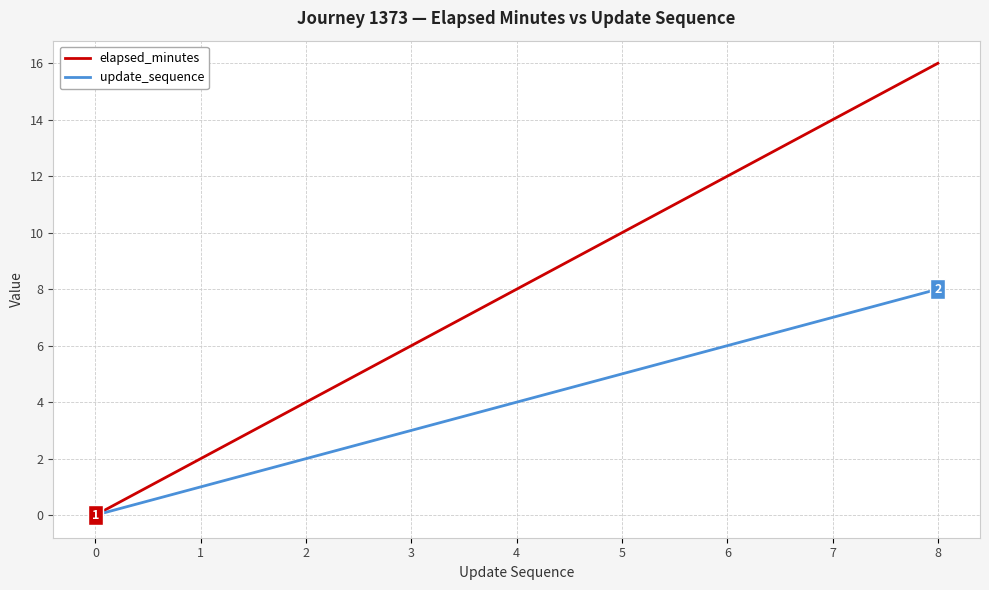

What is the total value across all series at 8?

24